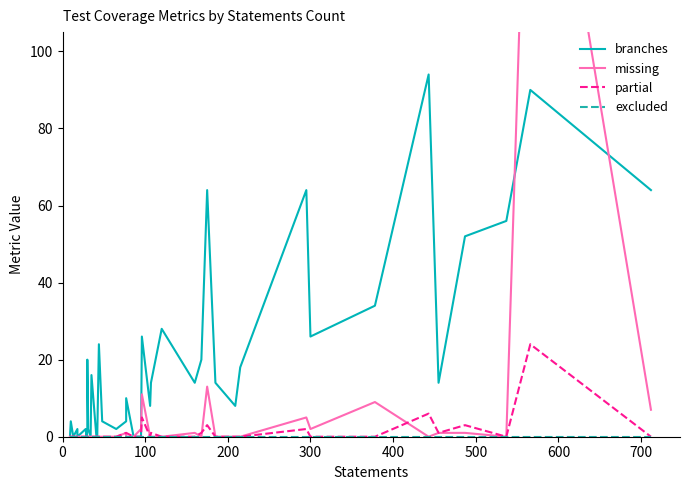

Which series has the widest spread of values?

missing